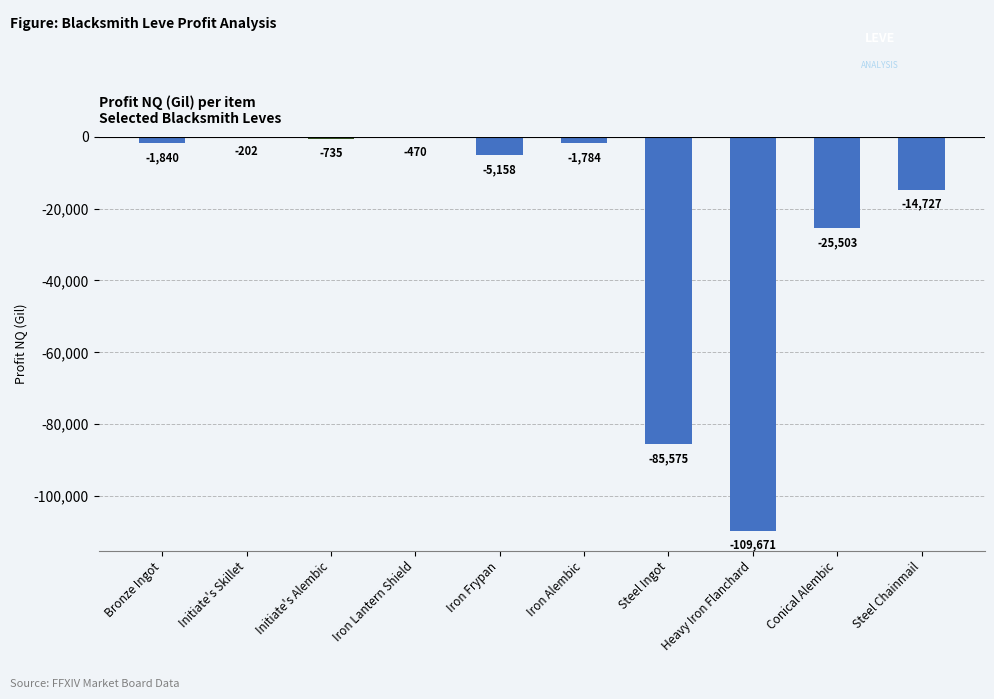

At which category does the chart reach its peak across all series?

Initiate's Skillet